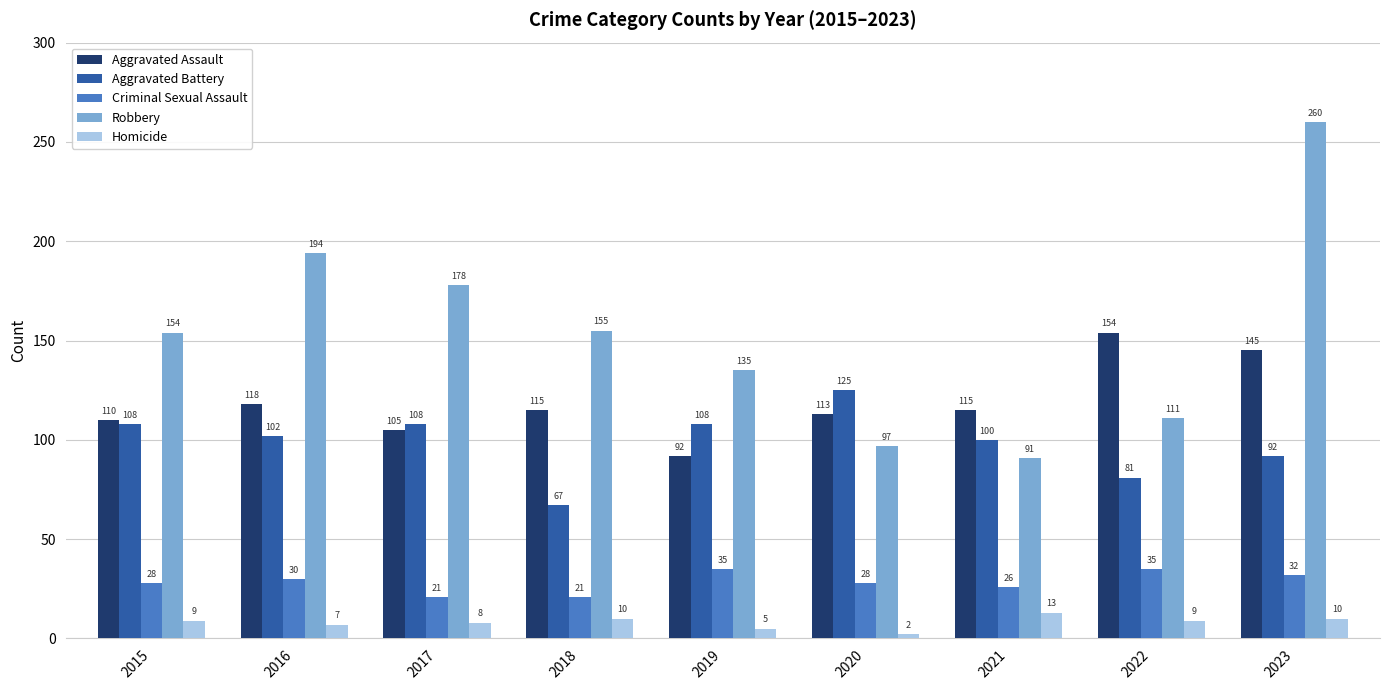

How many groups of bars are there?

9